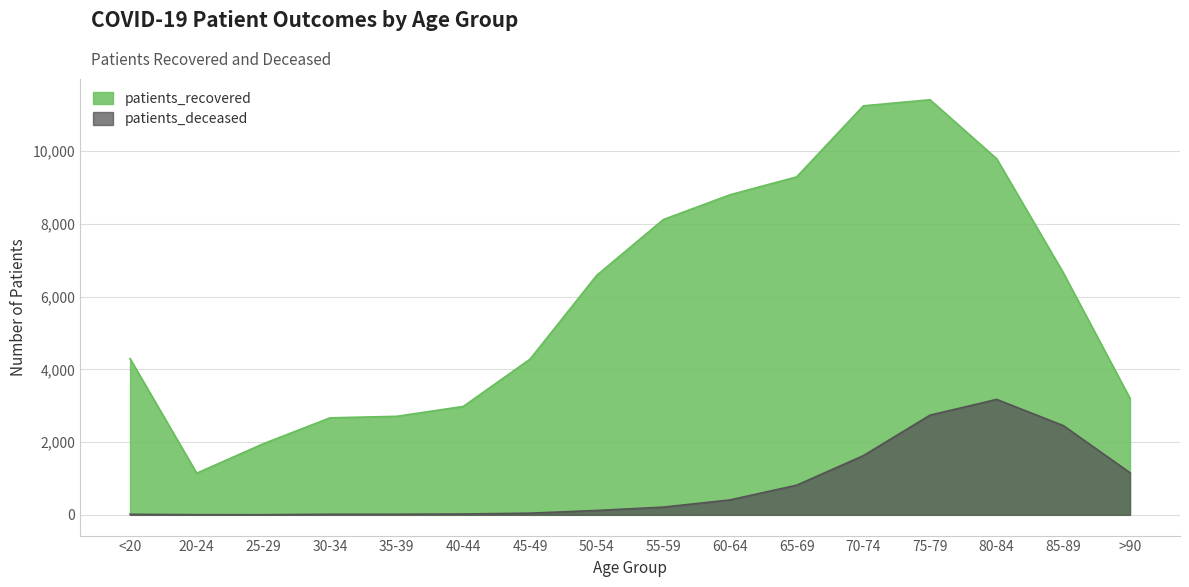

How many lines are shown in the chart?

2